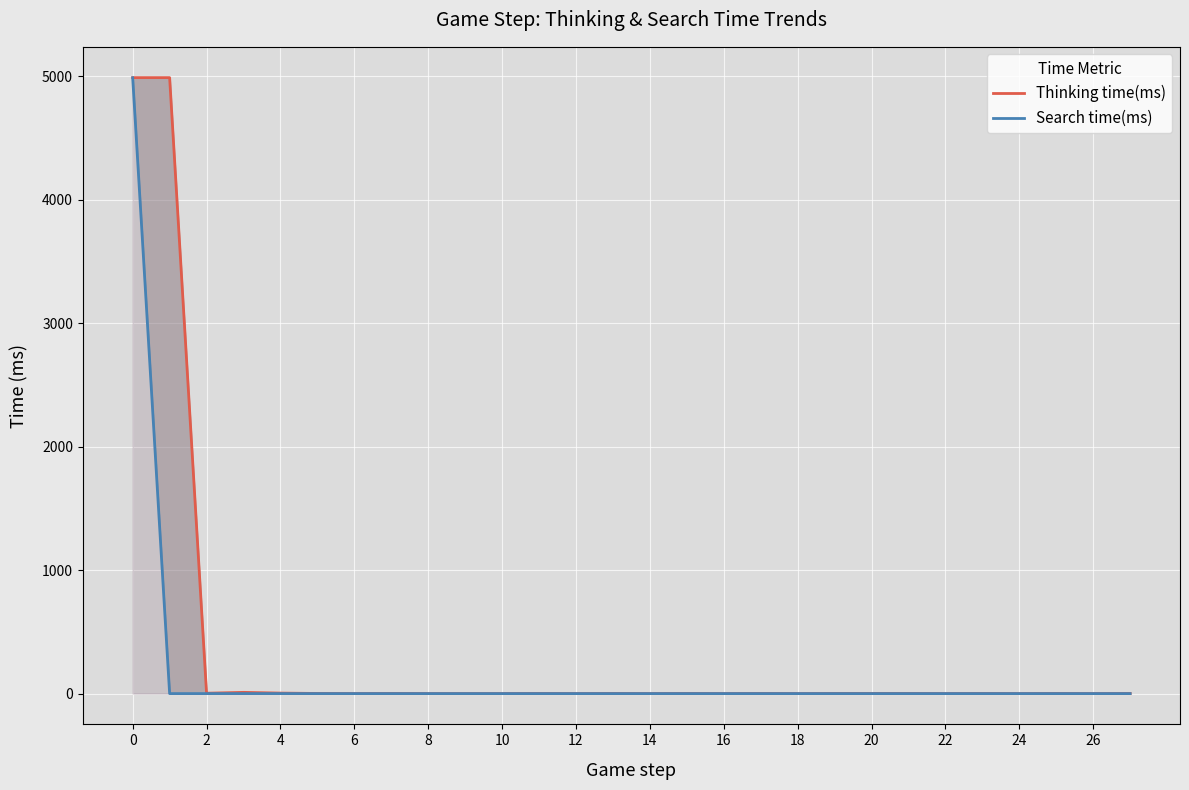

How many lines are shown in the chart?

2